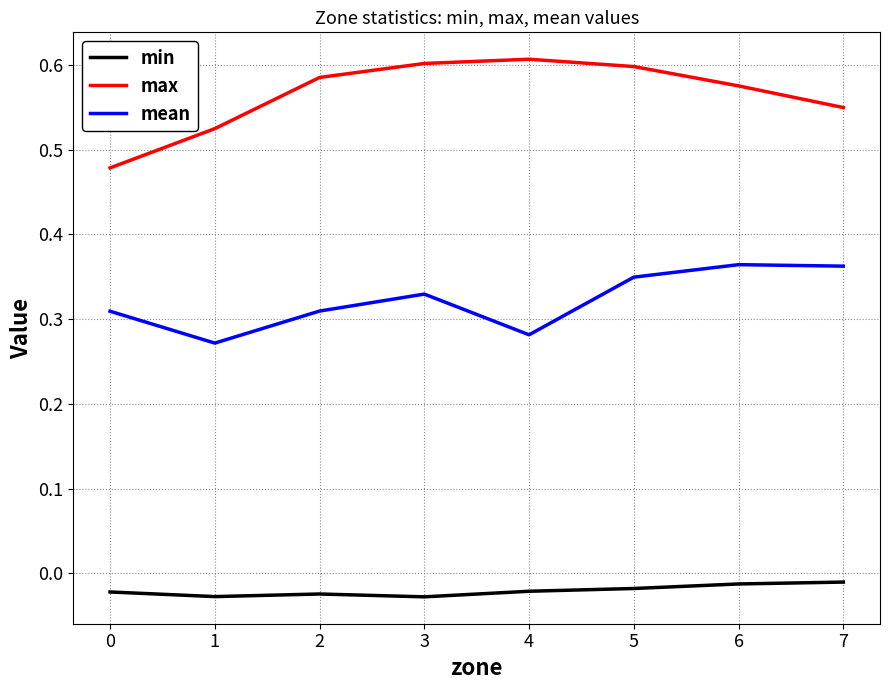

What is the total value across all series at 2?

0.9